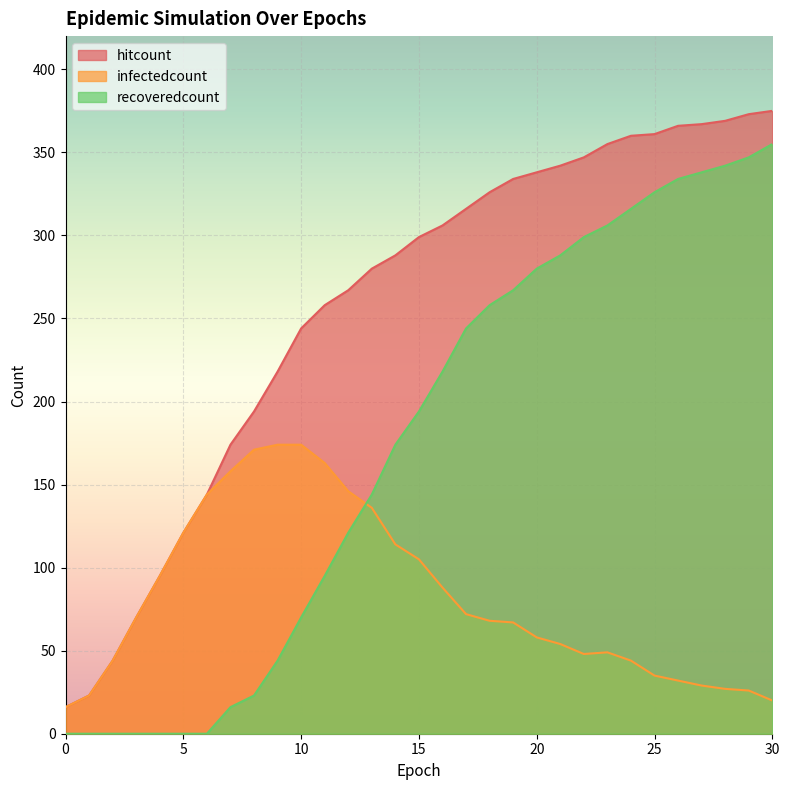

Count the number of categories in the chart.

31